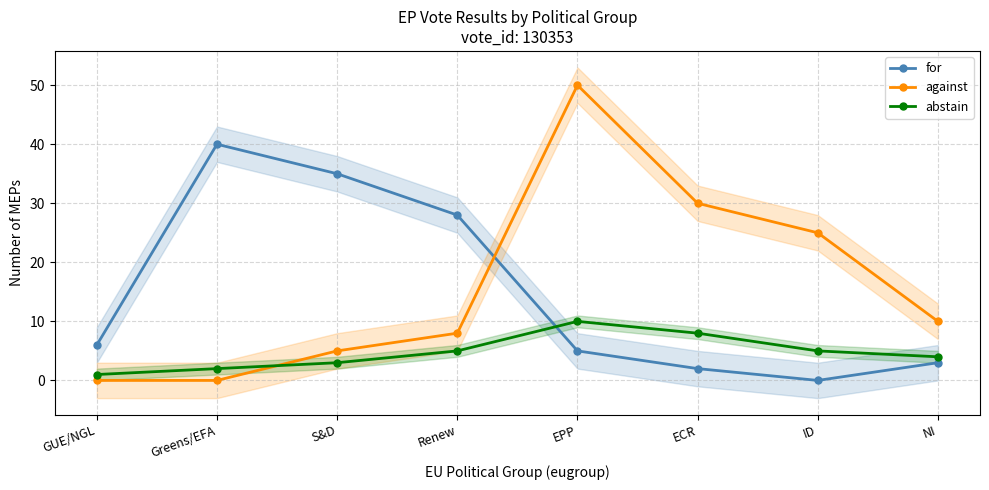

True or false: against has more than 1 interior local peaks.

False